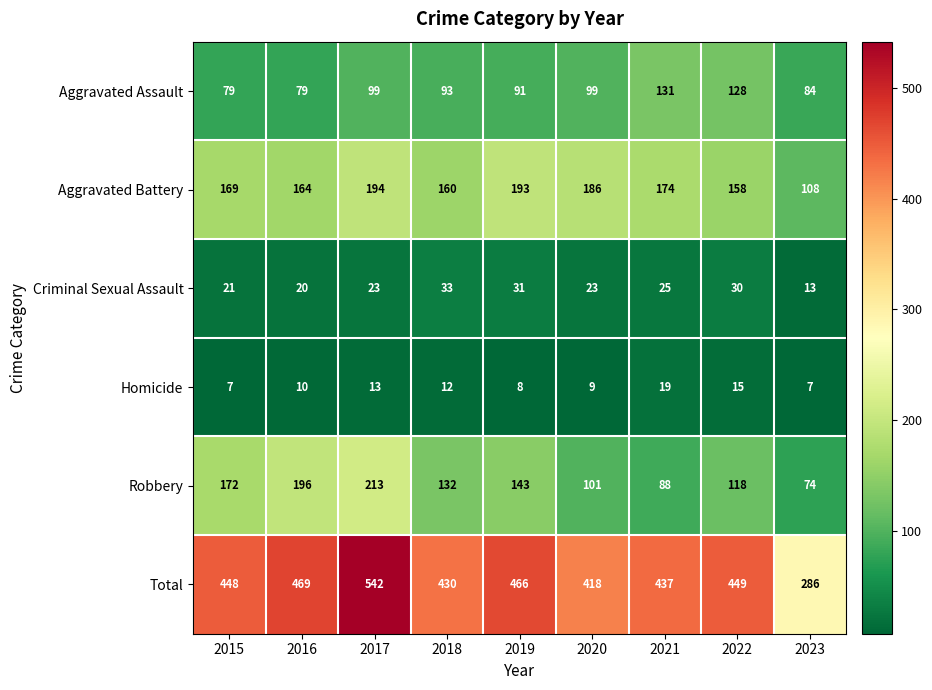

At which category is the sum across all series the highest?

2017